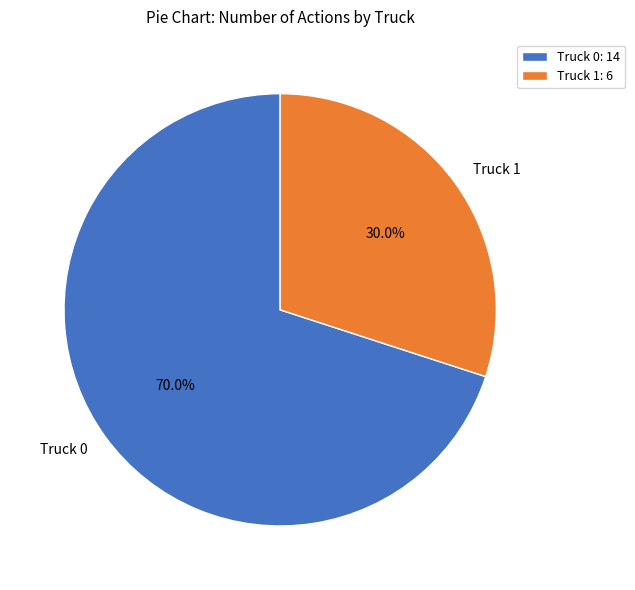

To the nearest percent, what portion does Truck 0 represent?

70%